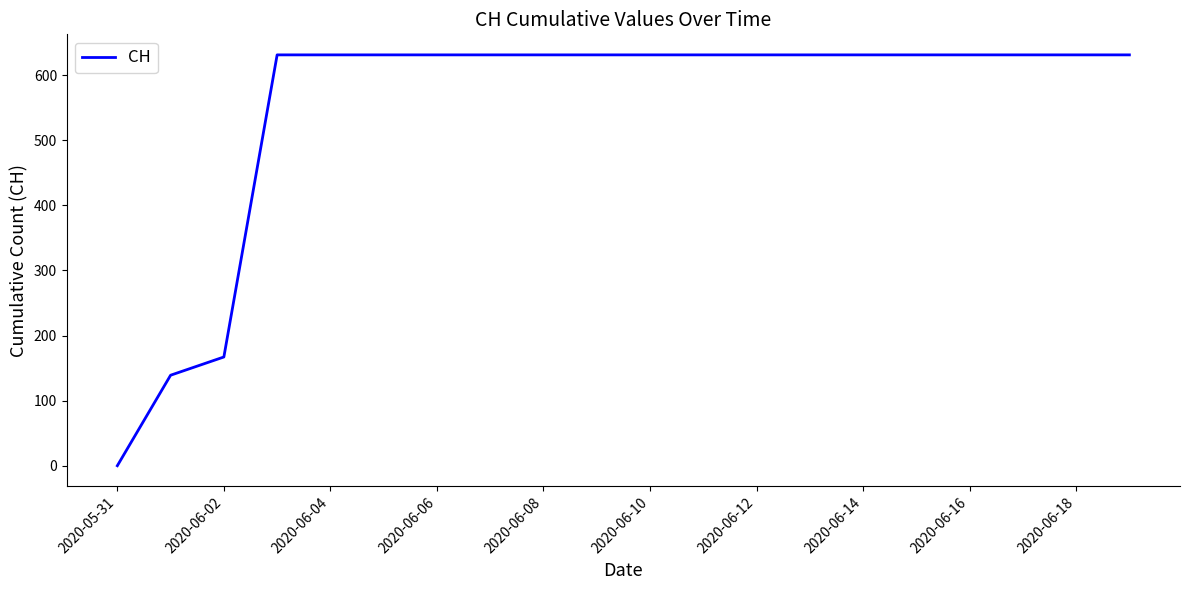

Reading right to left, what are all the values shown in this chart?

631	631	631	631	631	631	631	631	631	631	631	631	631	631	631	631	631	167	139	0